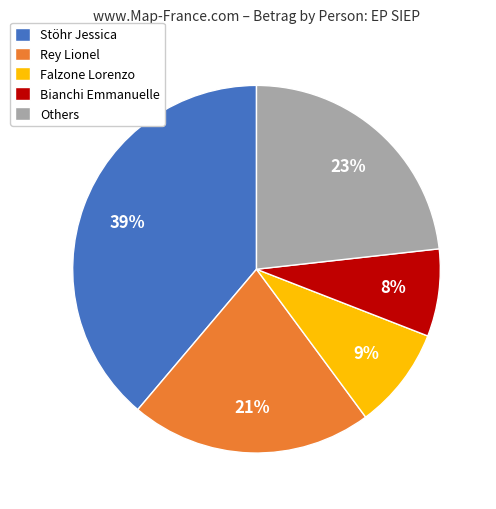

Count the number of slices in the pie.

5